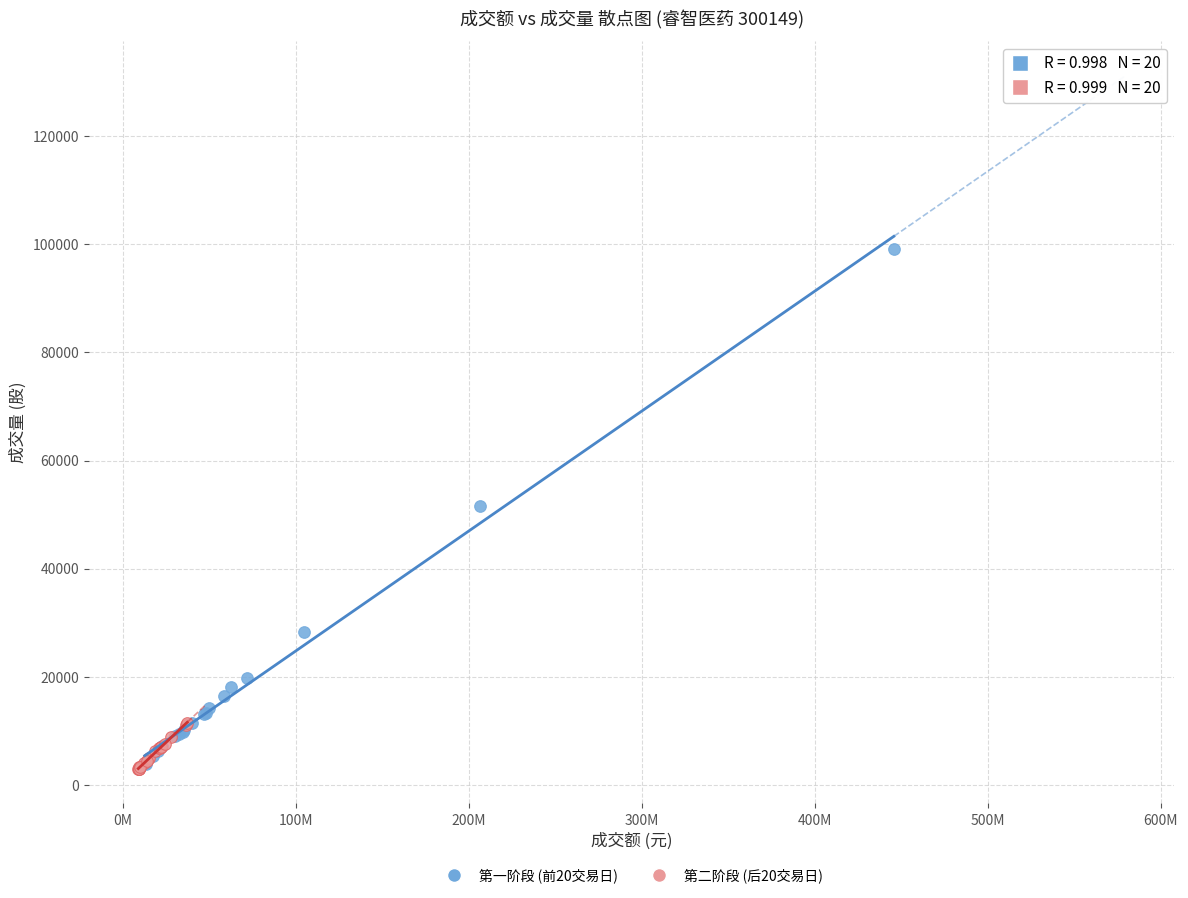

Which series contains the highest Y value?

第一阶段 (前20交易日)